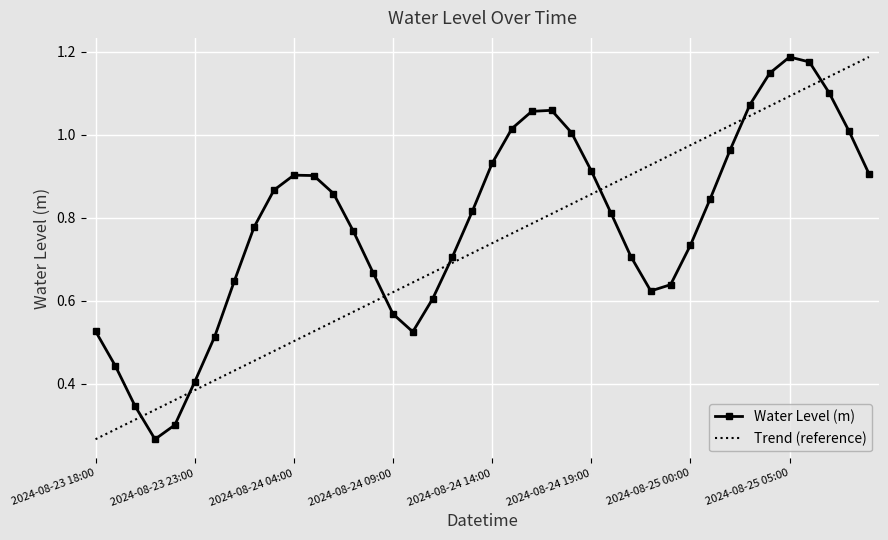

What is the difference between the values at 2024-08-24 21:00 and 2024-08-25 06:00?

0.5